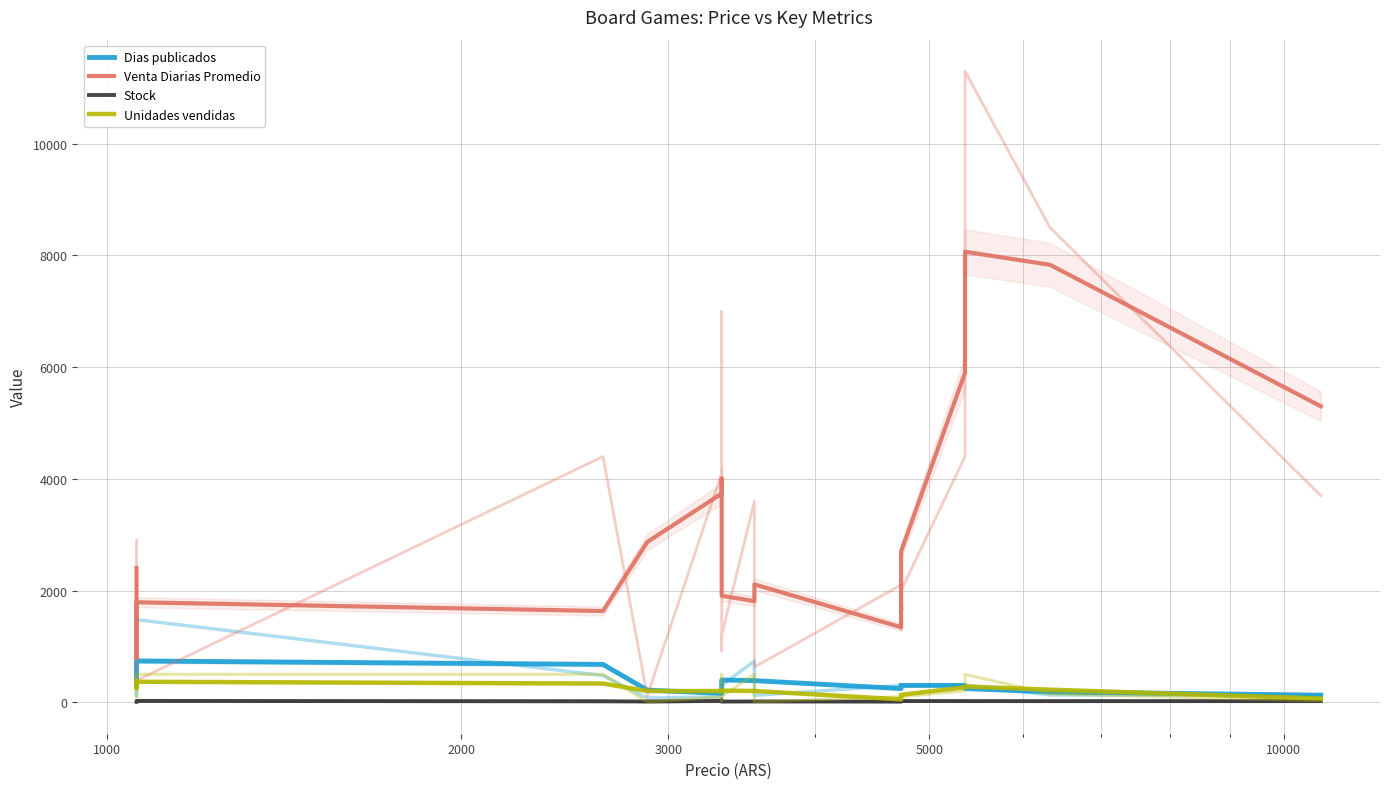

Where is the first local maximum for Stock?

5000